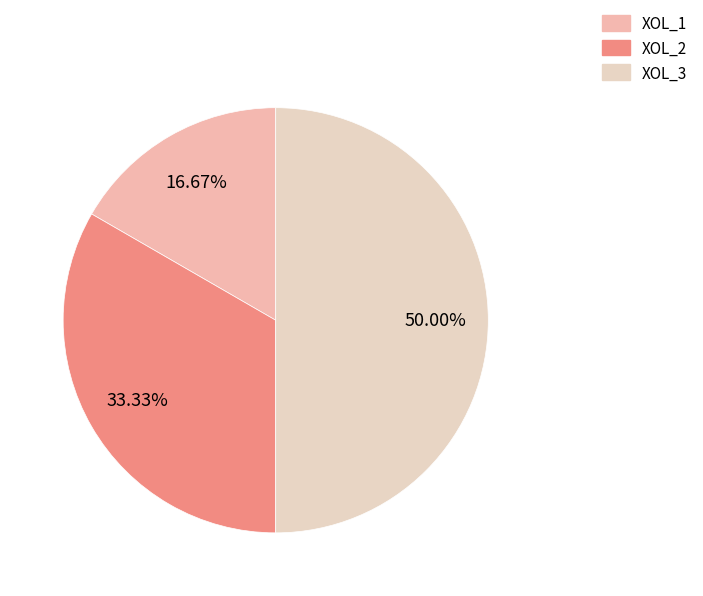

To the nearest percent, what is the average slice percentage?

33%